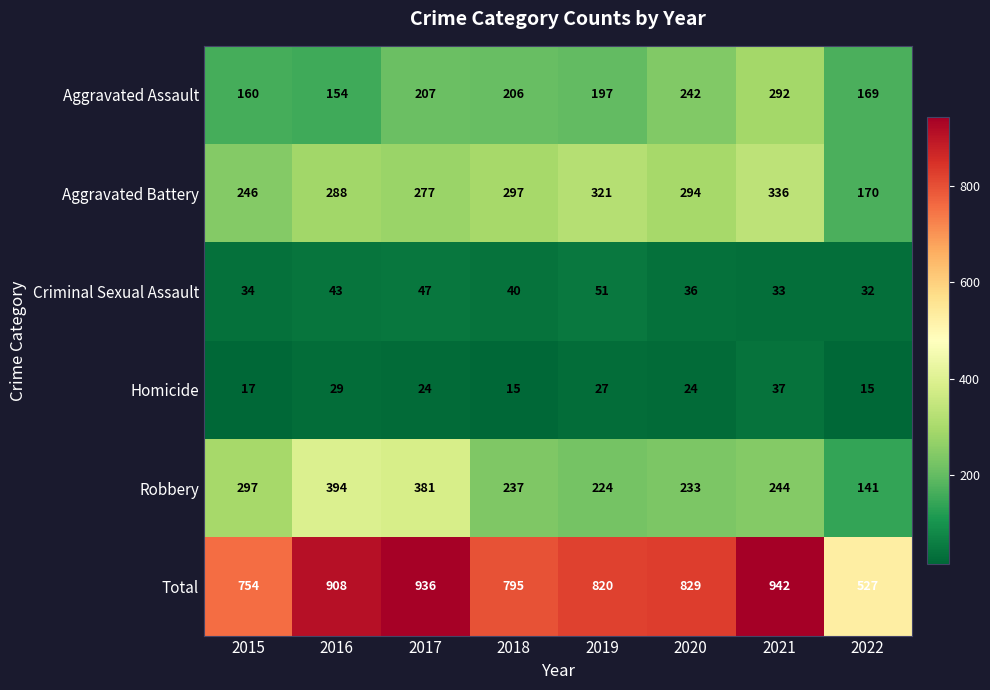

At which category is the sum across all series the highest?

2021